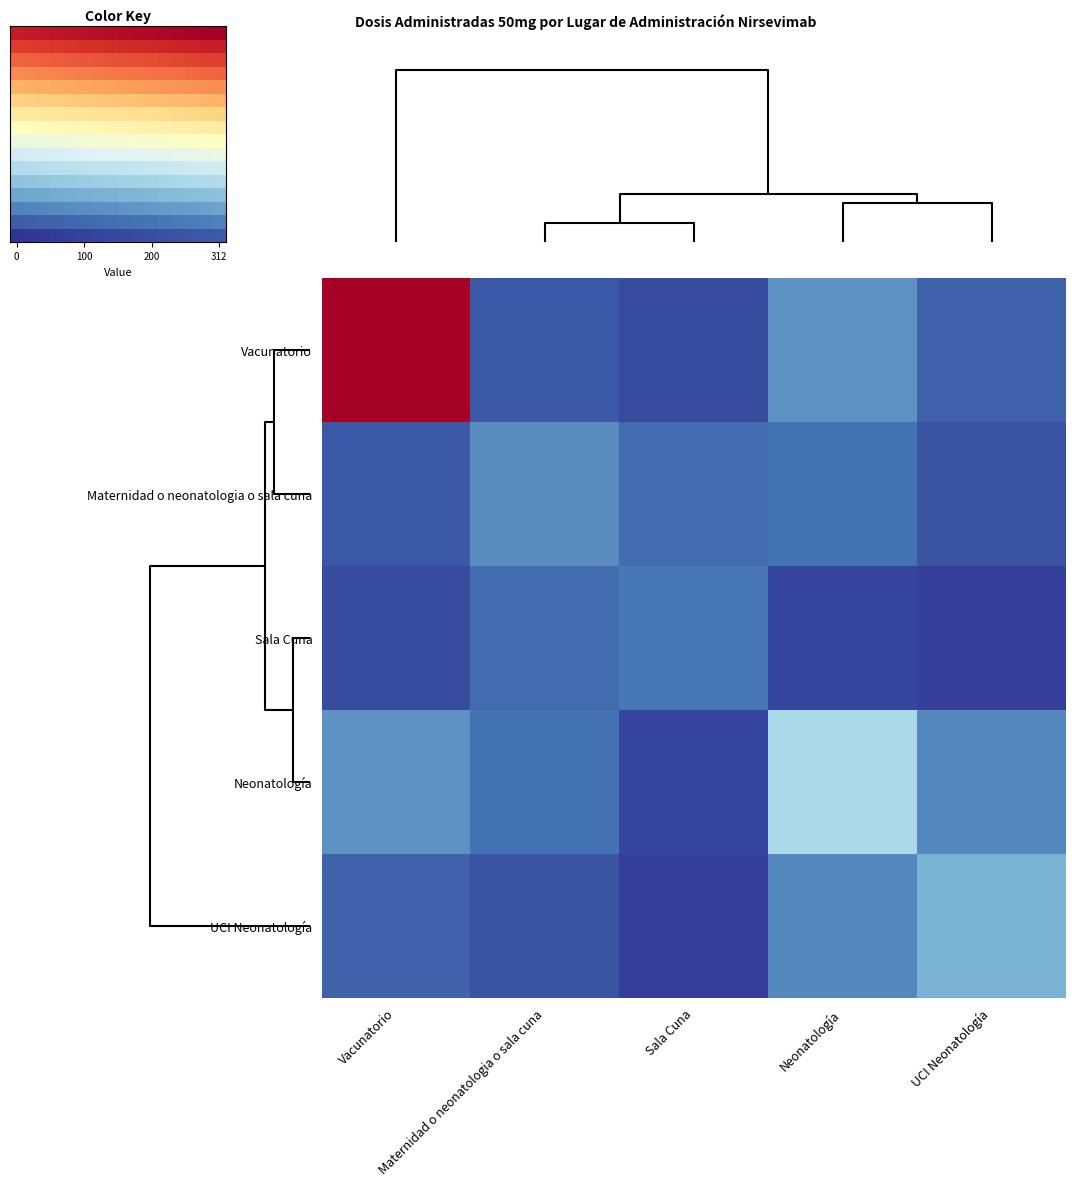

At which category does the chart reach its minimum across all series?

Sala Cuna